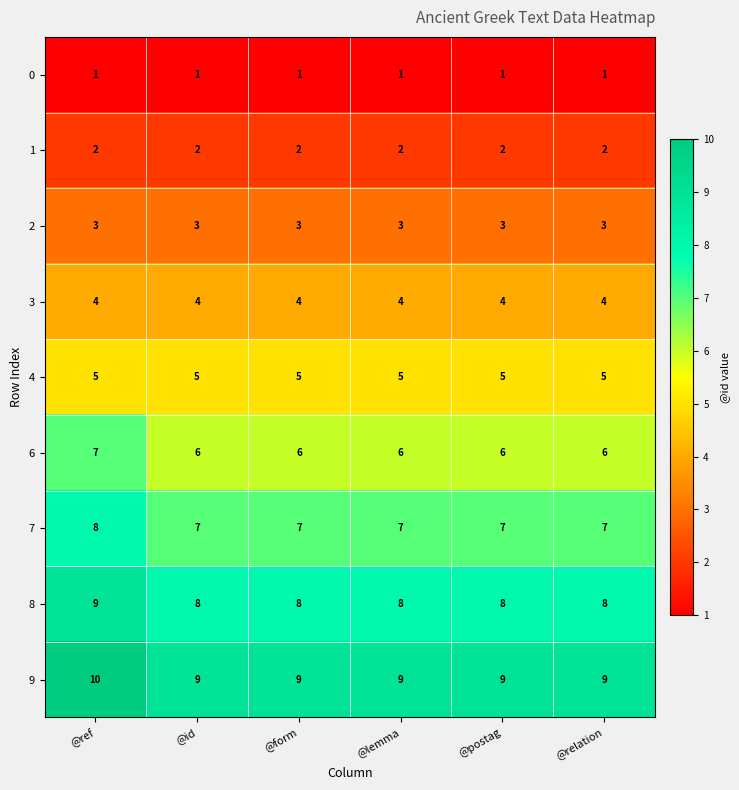

True or false: 6 has a value of 6 at @form.

True